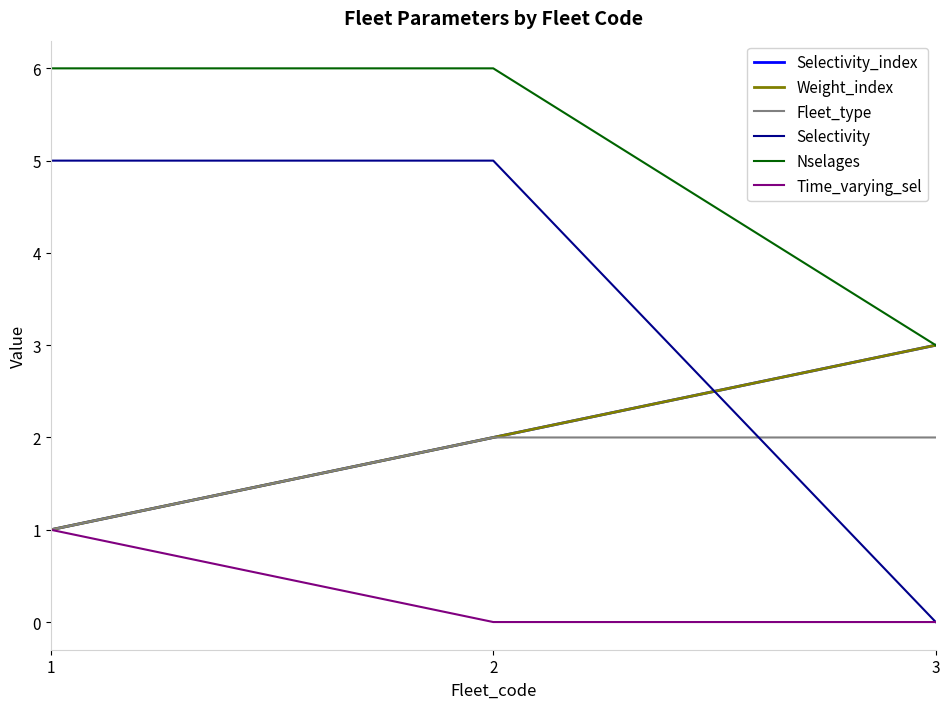

Is this an area chart (filled region under the line)?

No